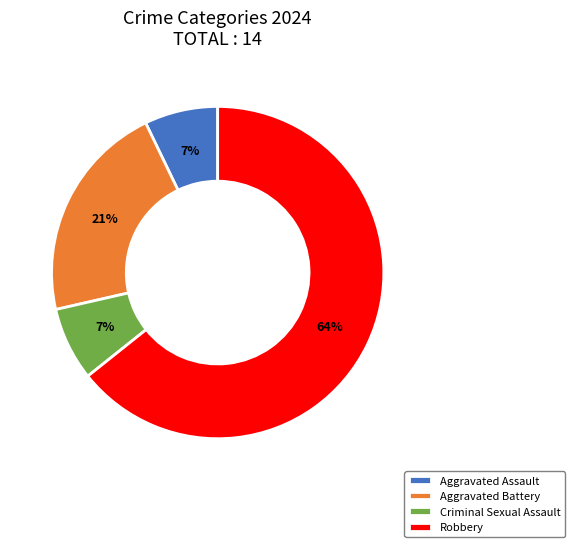

To the nearest percent, what percentage of the pie is Aggravated Battery?

21%